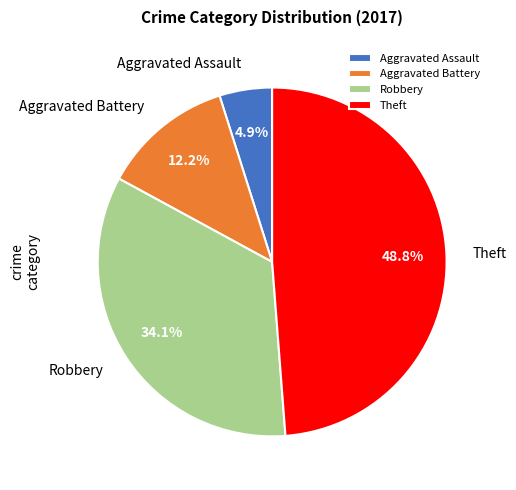

Is there any slice that represents more than half of the pie?

No